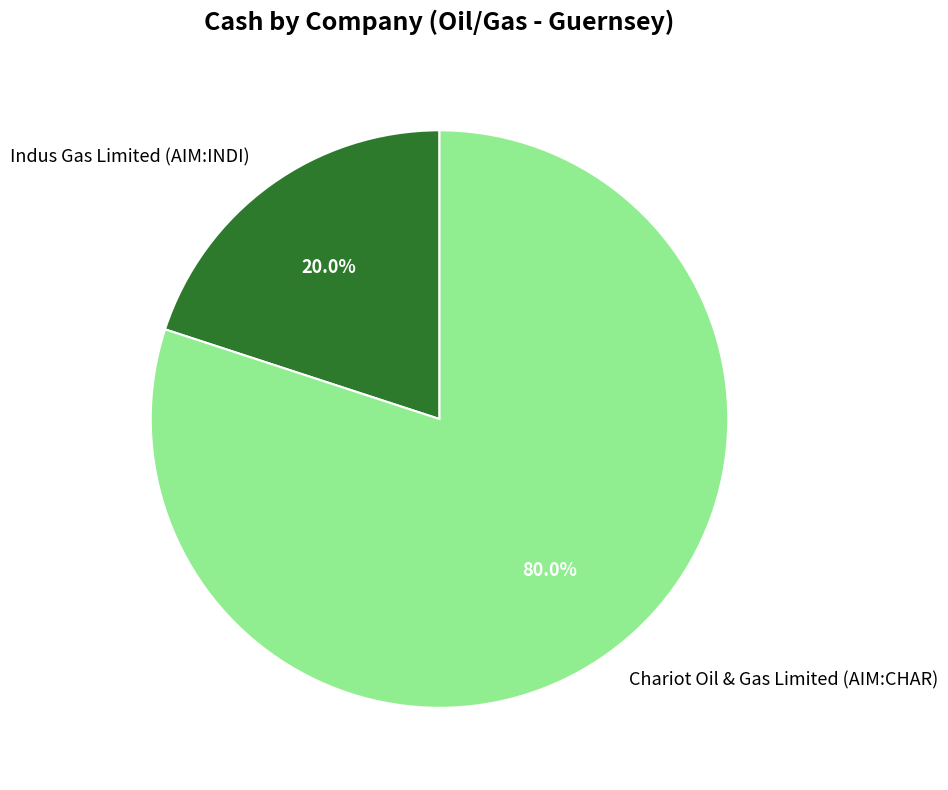

How many slices are in this pie chart?

2